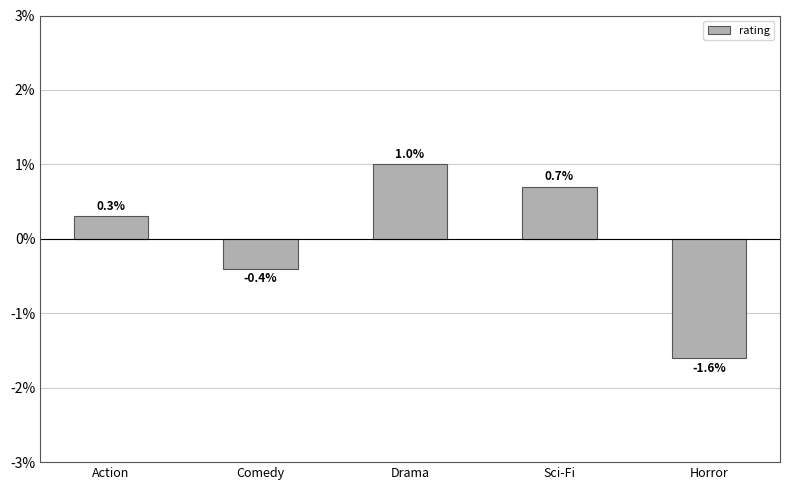

How many distinct data groups are displayed?

1